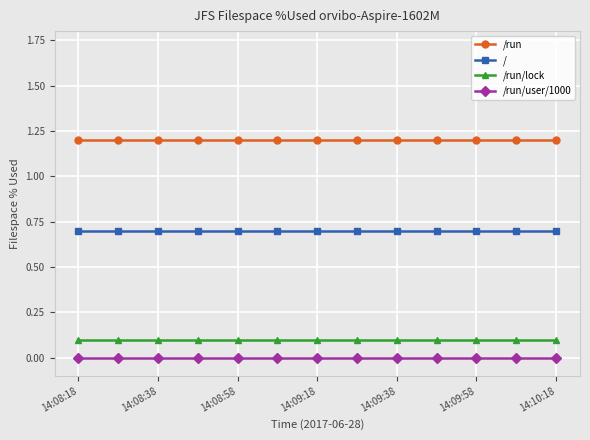

What is the value of the / point at the 6th from the left?

0.7